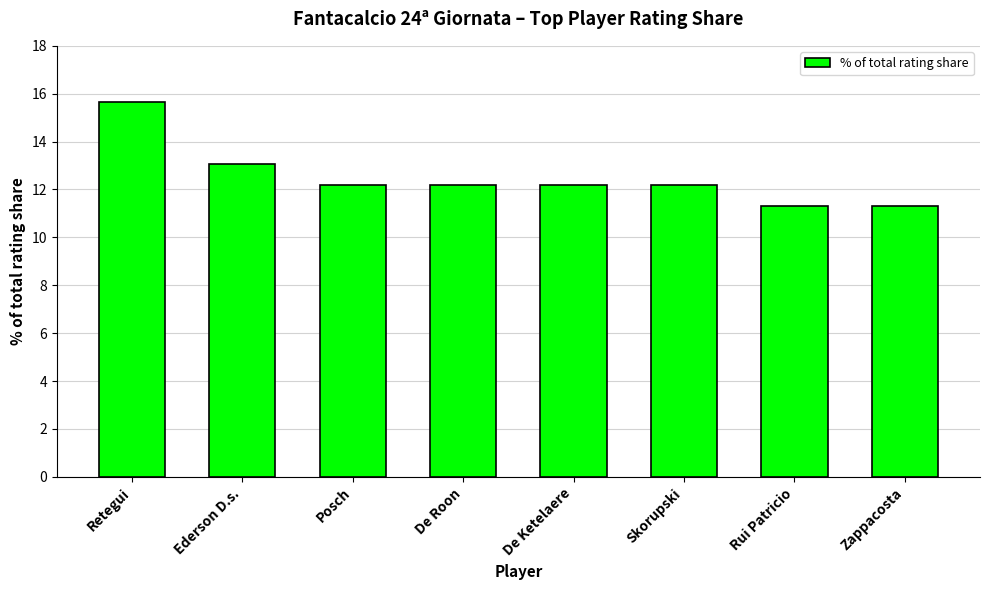

Reading left to right, extract all data points from this chart.

15.7	13.0	12.2	12.2	12.2	12.2	11.3	11.3